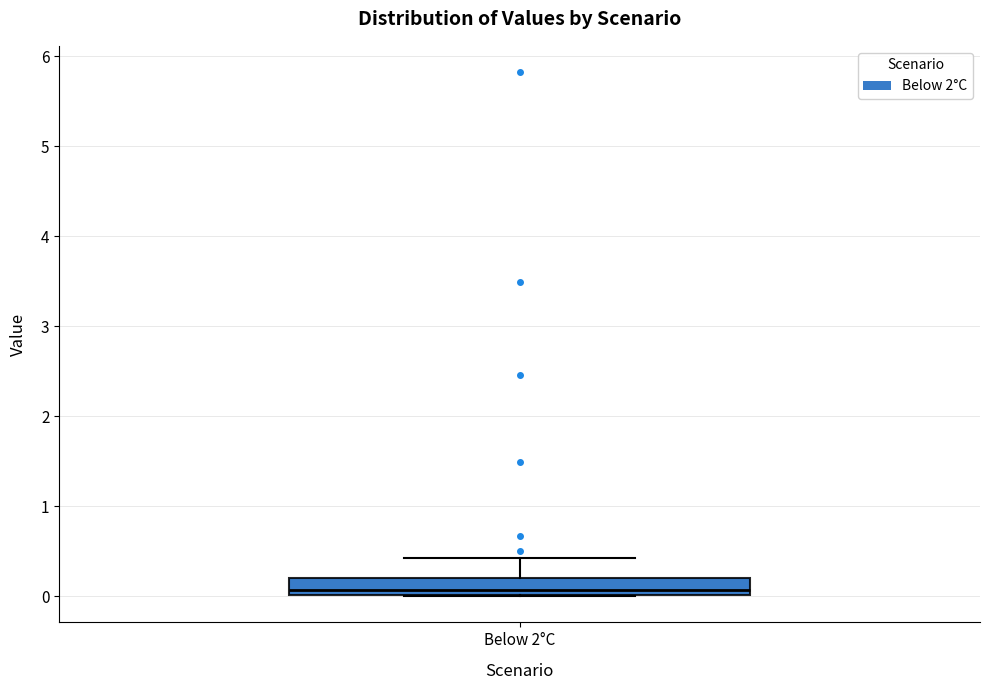

Read this box plot against the y-axis: the position of the median line, the range covered by the box, and the ends of both whiskers. The values are not printed on the chart, so give them approximately, as read against the axis.

median 0.1, box 0.0 to 0.2, whiskers 0.0 to 0.4